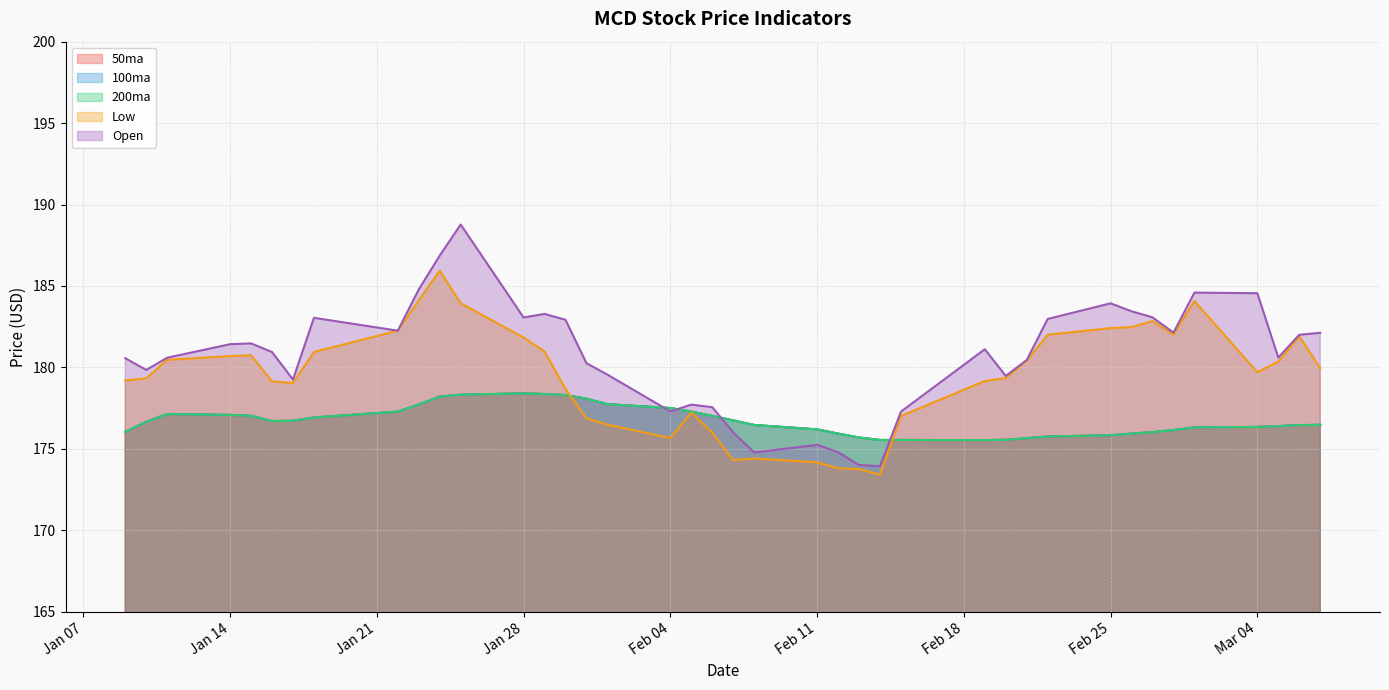

What is the total value across all series at 2019-01-09?

887.9